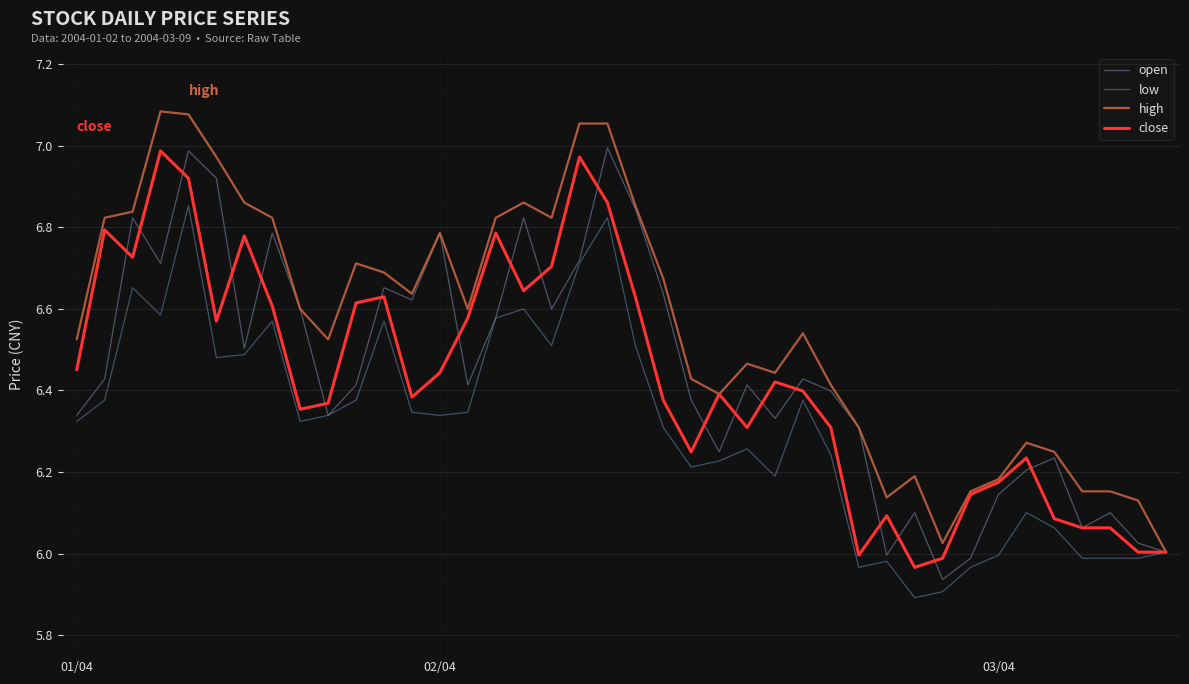

Which series has the largest total across all categories?

high